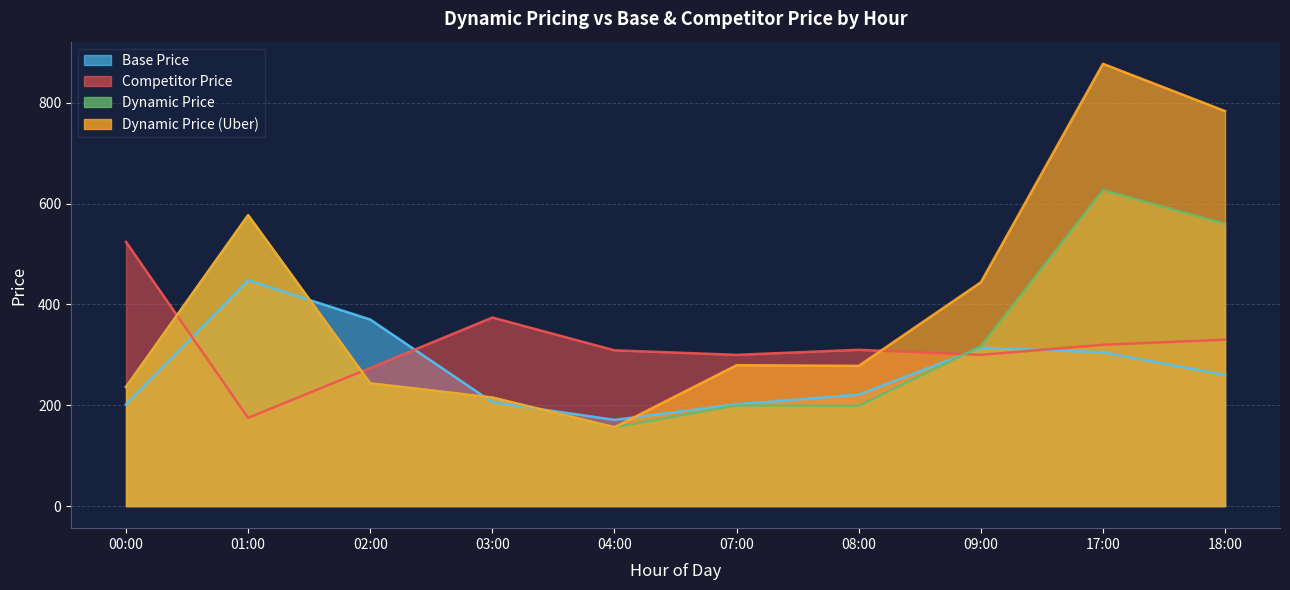

At which category does competitor_price reach its first local valley?

01:00